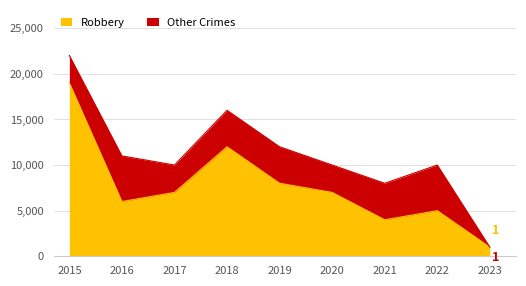

Between 2021 and 2017, which is larger?

2017